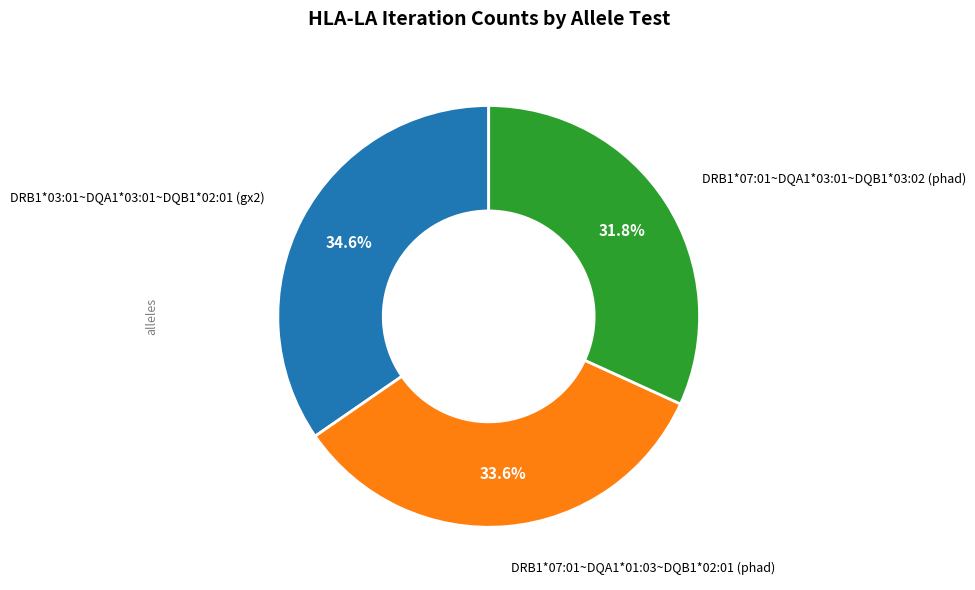

Is there any slice that represents more than half of the pie?

No